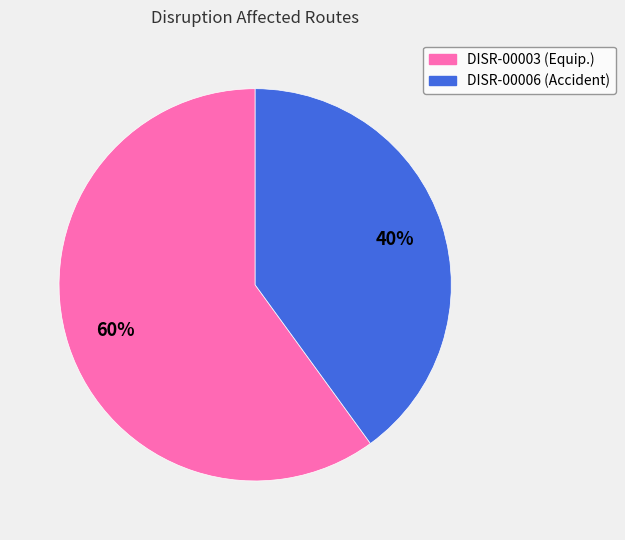

To the nearest percent, what is the combined percentage of DISR-00003 and DISR-00006?

100%